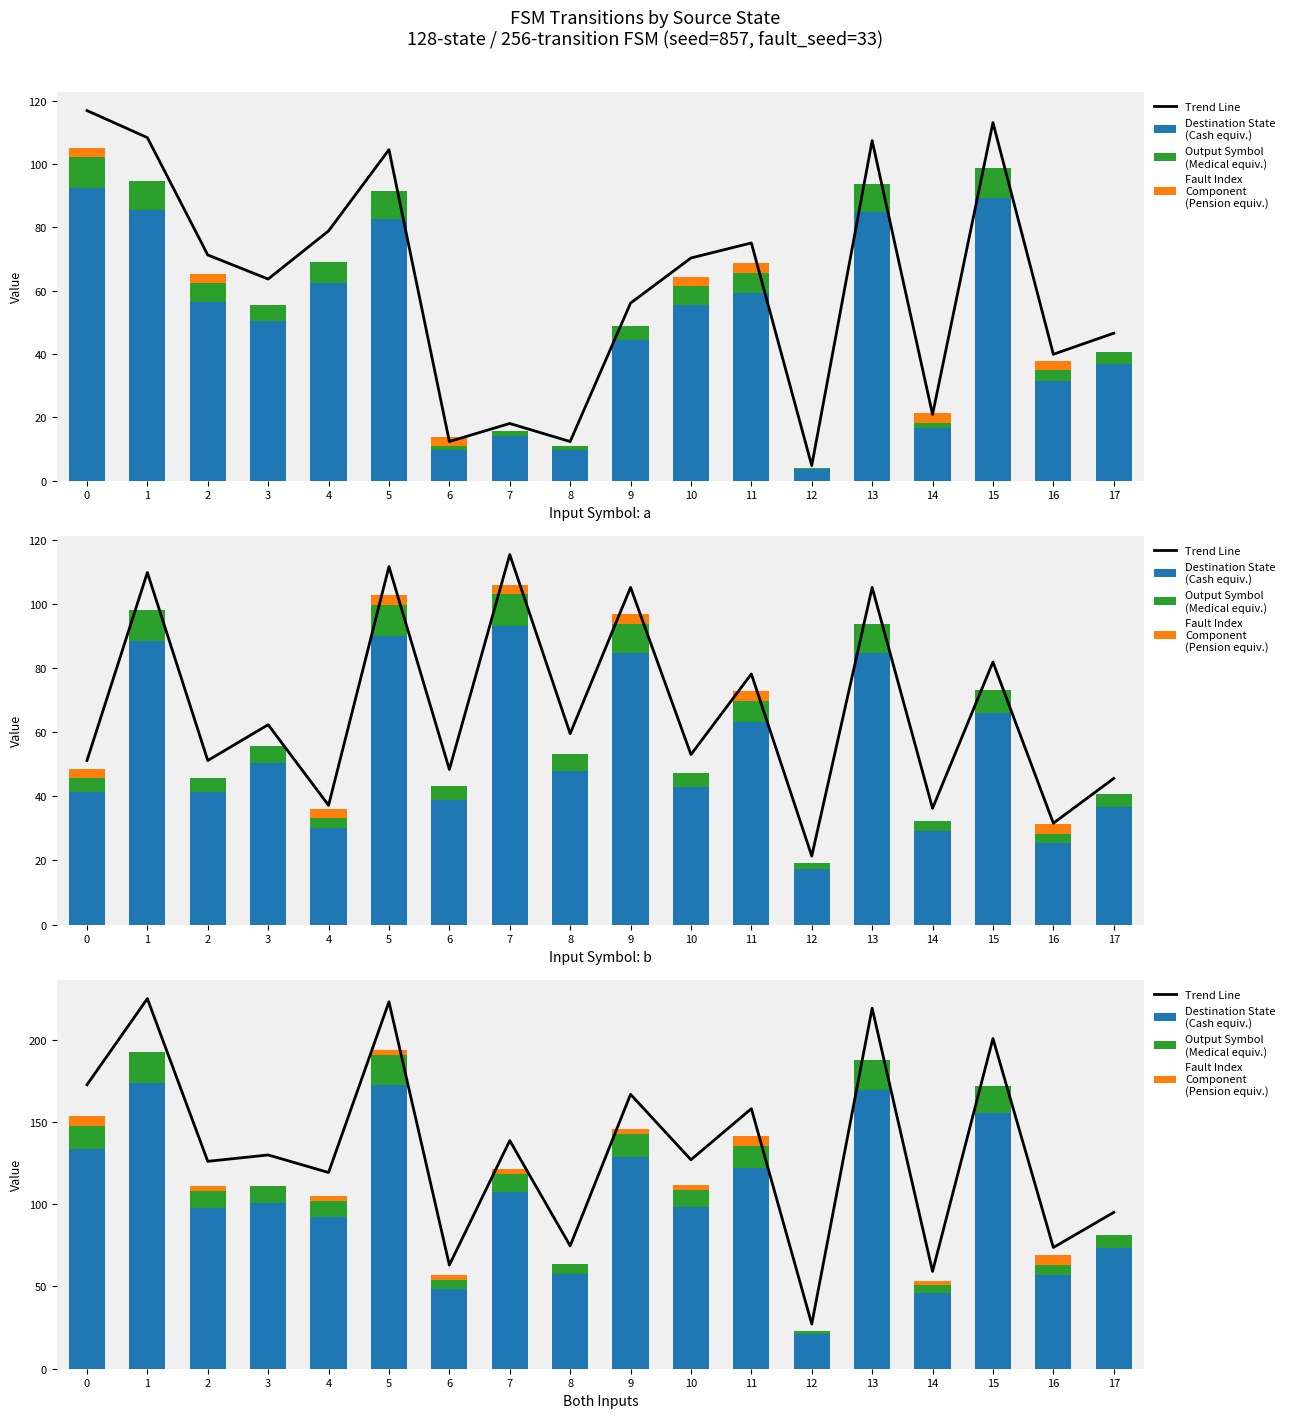

Reading left to right, list all the values displayed in this chart.

Trend Line: 0=172.7	1=225.0	2=126.1	3=130.0	4=119.3	5=223.1	6=63.0	7=138.7	8=74.7	9=166.8	10=127.1	11=158.1	12=27.2	13=219.2	14=59.2	15=200.8	16=73.7	17=95.1
Destination State (Cash equiv.): 0=133.5	1=174.0	2=97.5	3=100.5	4=92.2	5=172.5	6=48.8	7=107.2	8=57.8	9=129.0	10=98.2	11=122.2	12=21.0	13=169.5	14=45.8	15=155.2	16=57.0	17=73.5
Output Symbol (Medical equiv.): 0=14.2	1=18.6	2=10.4	3=10.7	4=9.8	5=18.4	6=5.2	7=11.4	8=6.2	9=13.8	10=10.5	11=13.0	12=2.2	13=18.1	14=4.9	15=16.6	16=6.1	17=7.8
Fault Index Component (Pension equiv.): 0=6.0	1=0.0	2=3.0	3=0.0	4=3.0	5=3.0	6=3.0	7=3.0	8=0.0	9=3.0	10=3.0	11=6.0	12=0.0	13=0.0	14=3.0	15=0.0	16=6.0	17=0.0